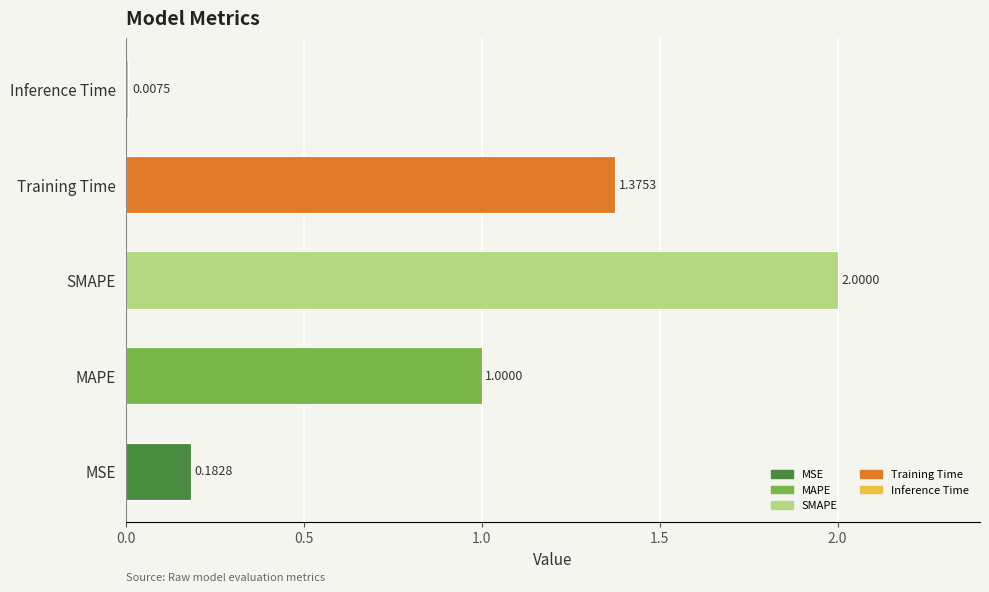

The chart shows a value of 2.0 at SMAPE. True or false?

True